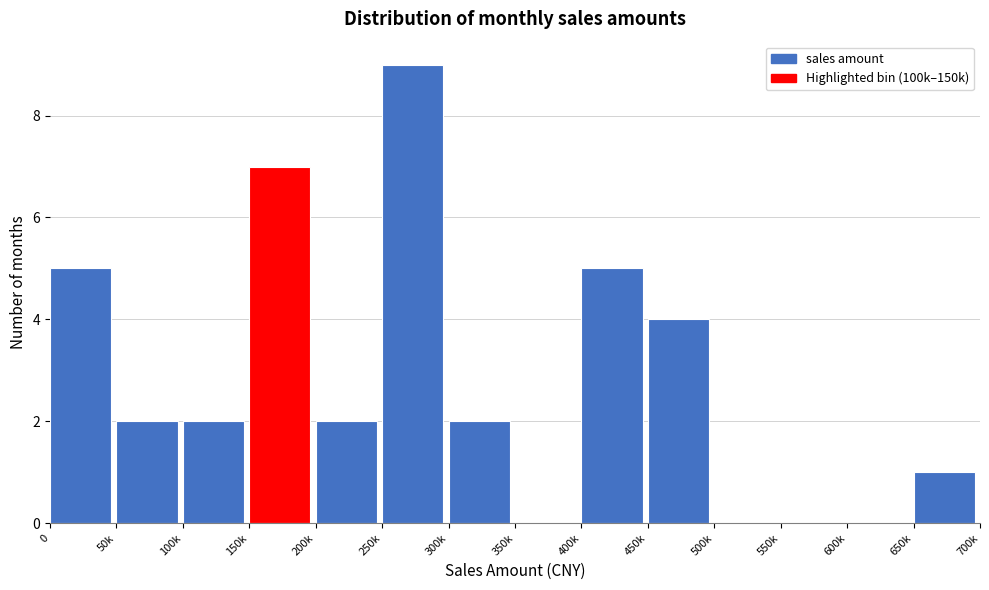

Reading left to right, extract all data points from this chart.

0=5	50k=2	100k=2	150k=7	200k=2	250k=9	300k=2	350k=0	400k=5	450k=4	500k=0	550k=0	600k=0	650k=1